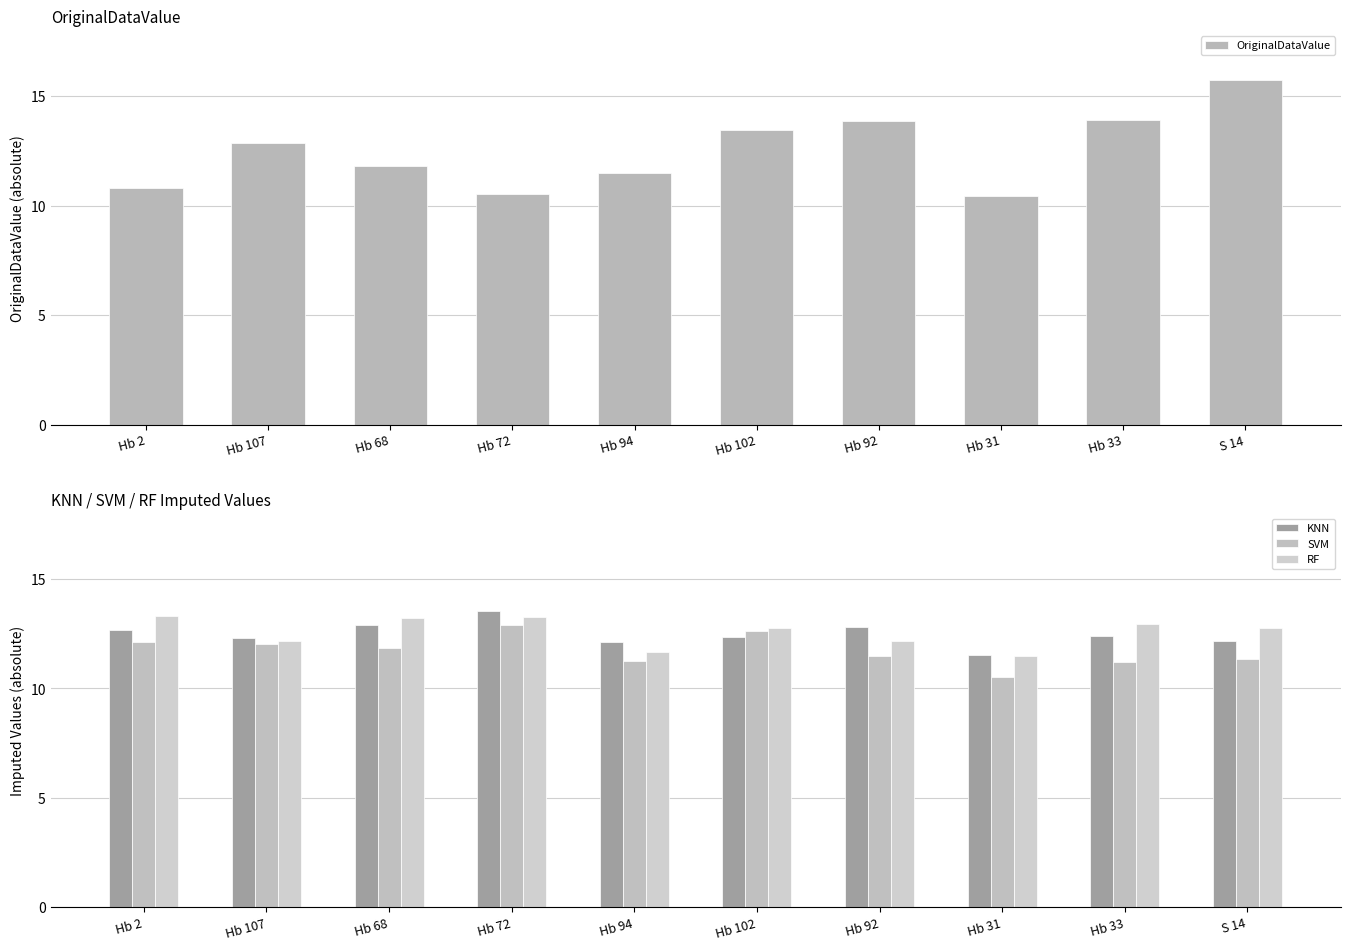

What is the difference between the OriginalDataValue values at Hb 2 and Hb 92?

3.1